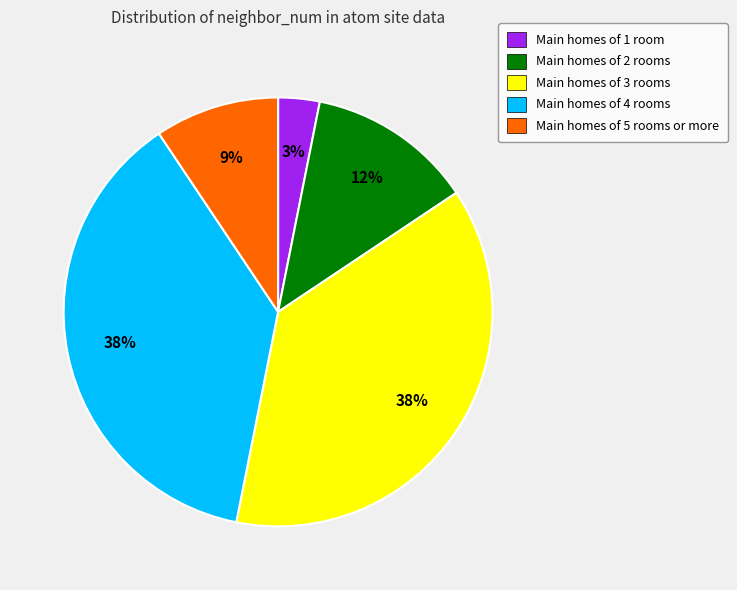

Is there any slice that represents more than half of the pie?

No